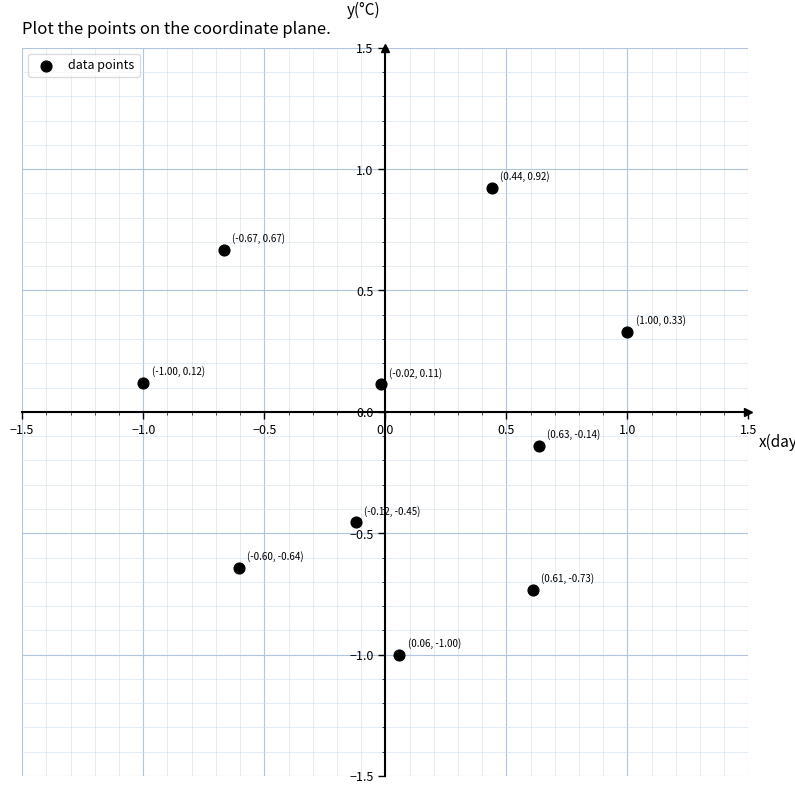

What is the range of Y values (max minus min)?

1.9